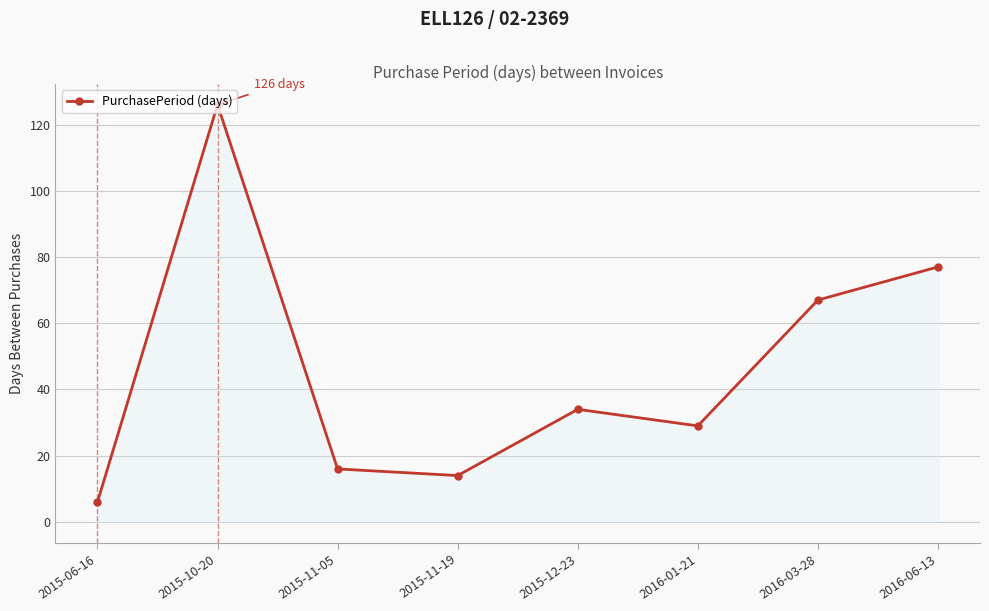

Rank the categories by value from lowest to highest.

2015-06-16, 2015-11-19, 2015-11-05, 2016-01-21, 2015-12-23, 2016-03-28, 2016-06-13, 2015-10-20